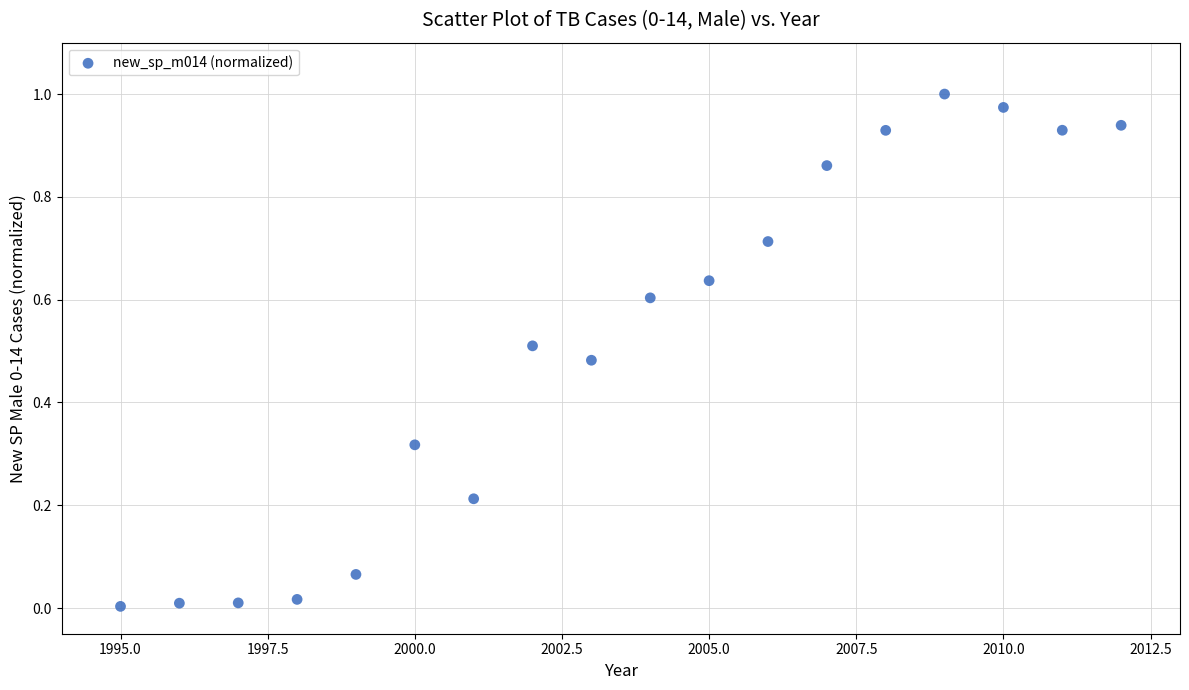

What is the range of X values (max minus min)?

17.0